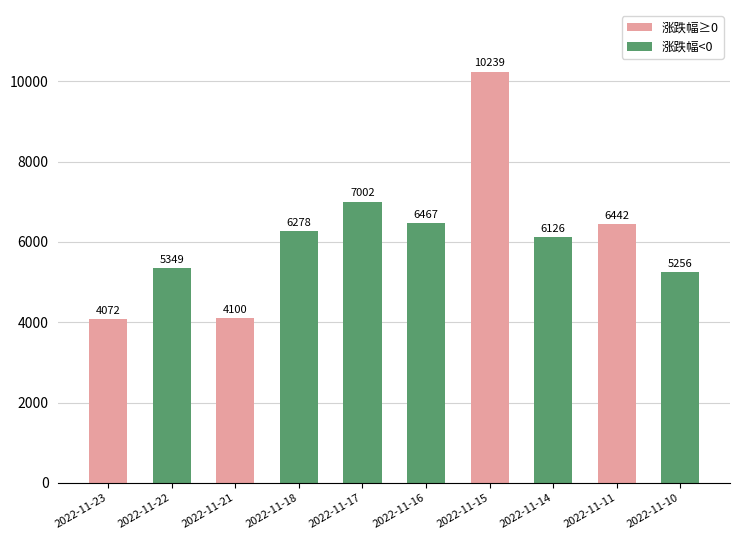

What is the sum of all values?

61331